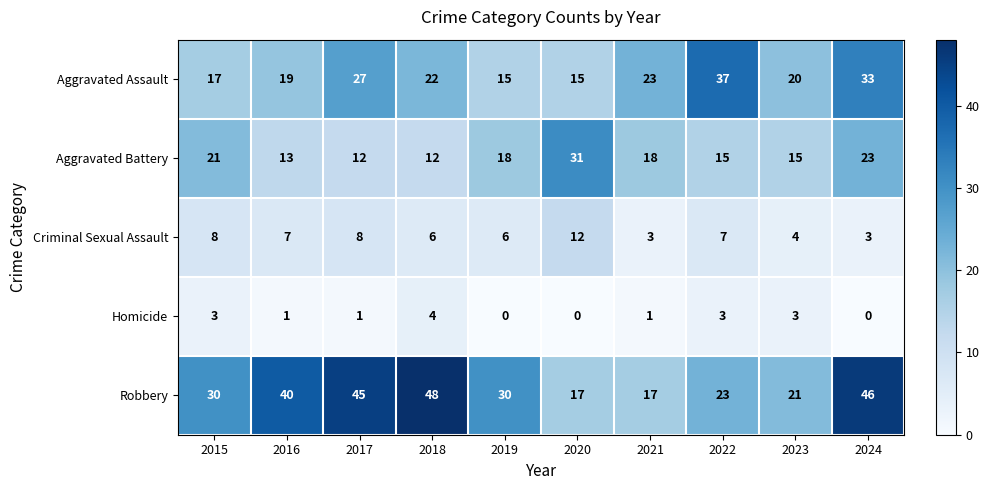

What is the average value of the Criminal Sexual Assault series?

6